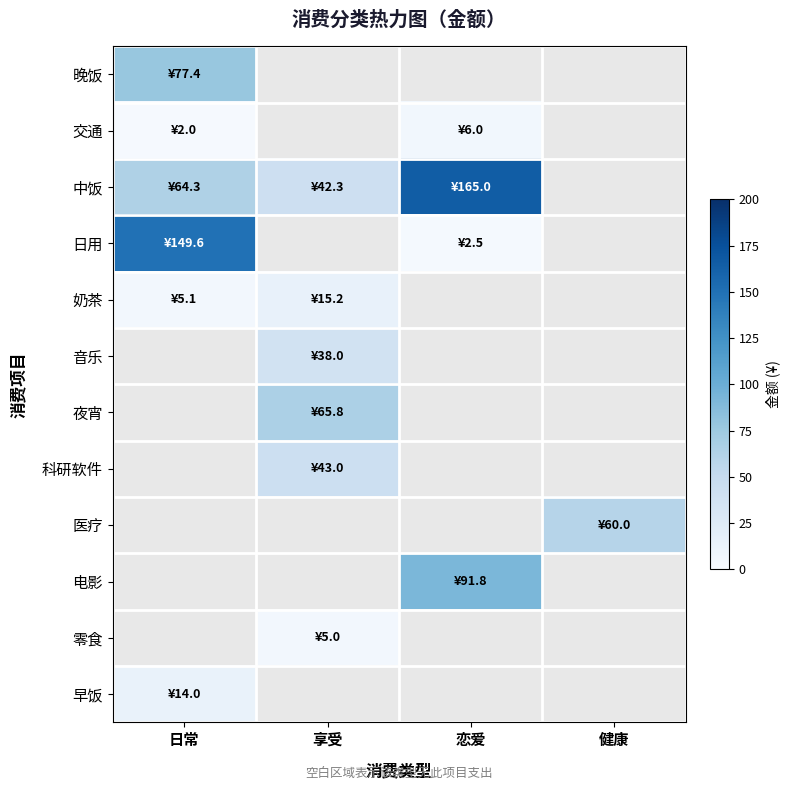

The value of 科研软件 at 享受 is 57.6. True or false?

False